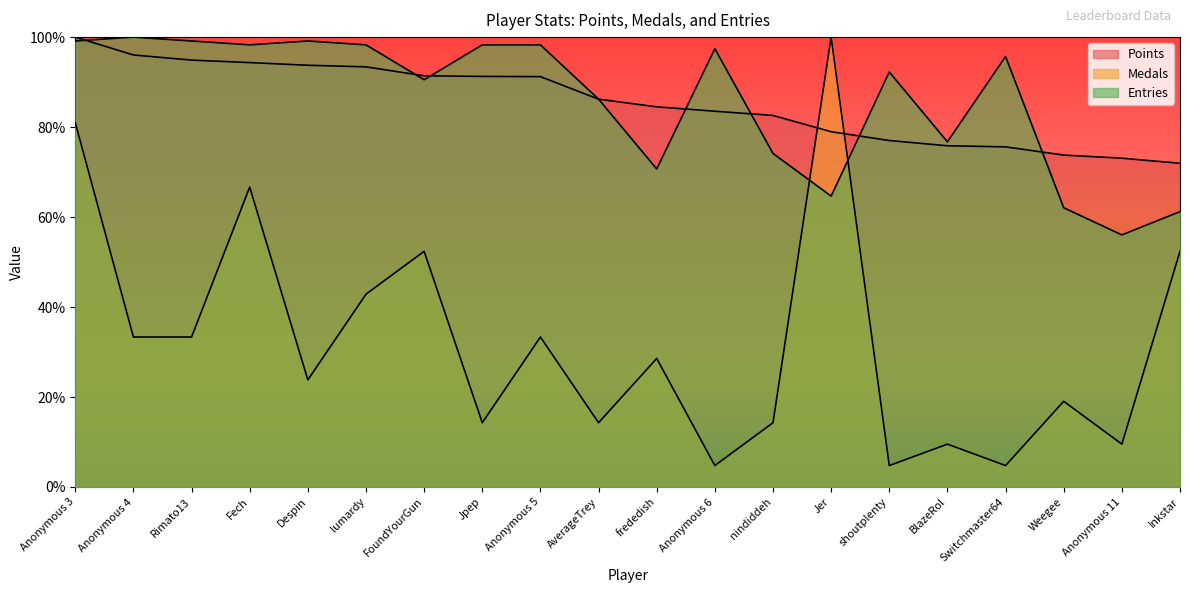

How many lines are shown in the chart?

3